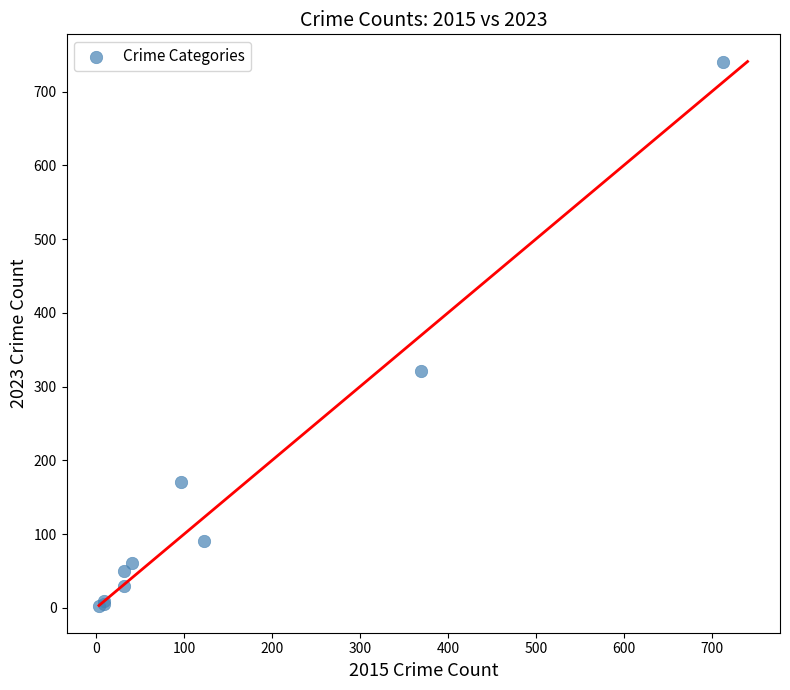

What Y value in the scatter plot is closest to 372?

321